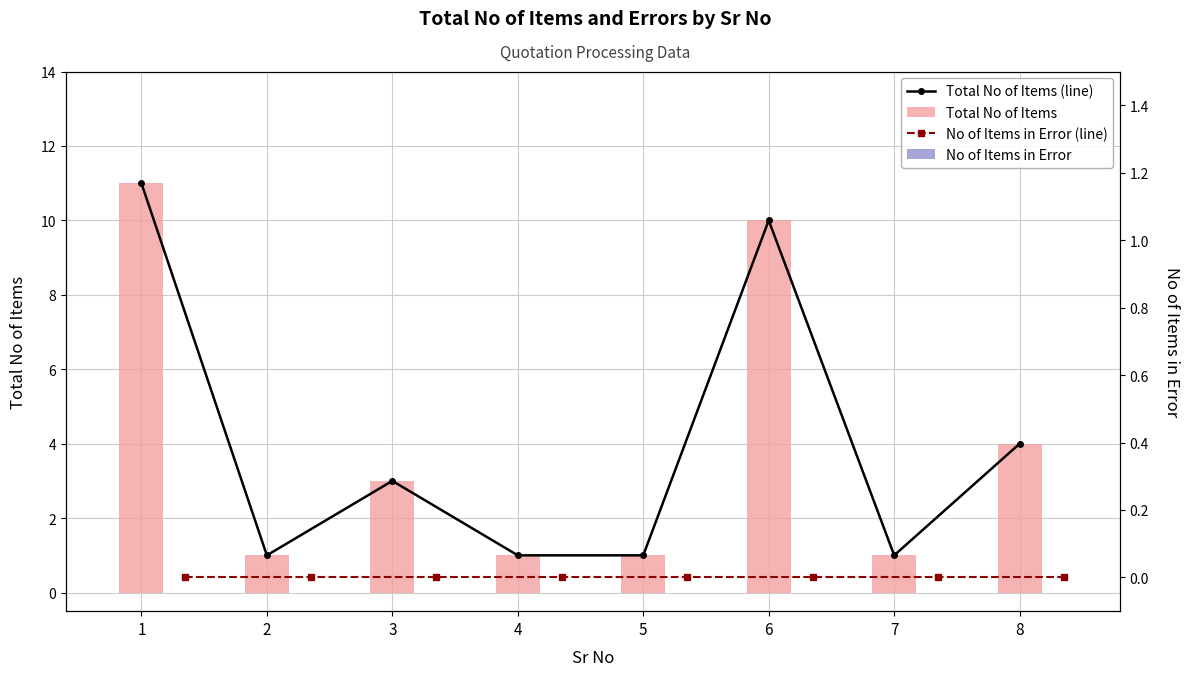

What is the maximum value for Total No of Items?

11